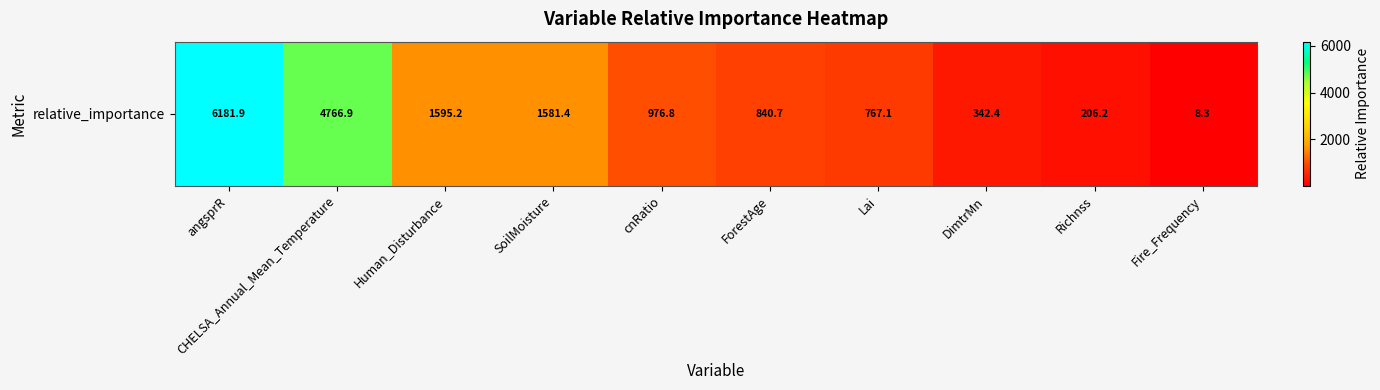

How many values exceed 976?

5